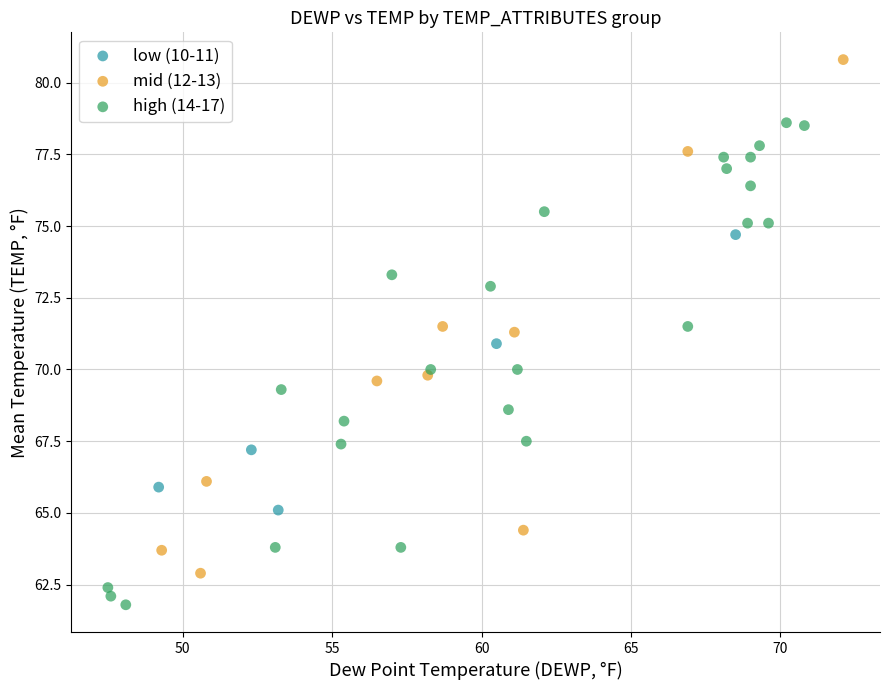

Which series reaches the maximum Y coordinate?

mid (12-13)